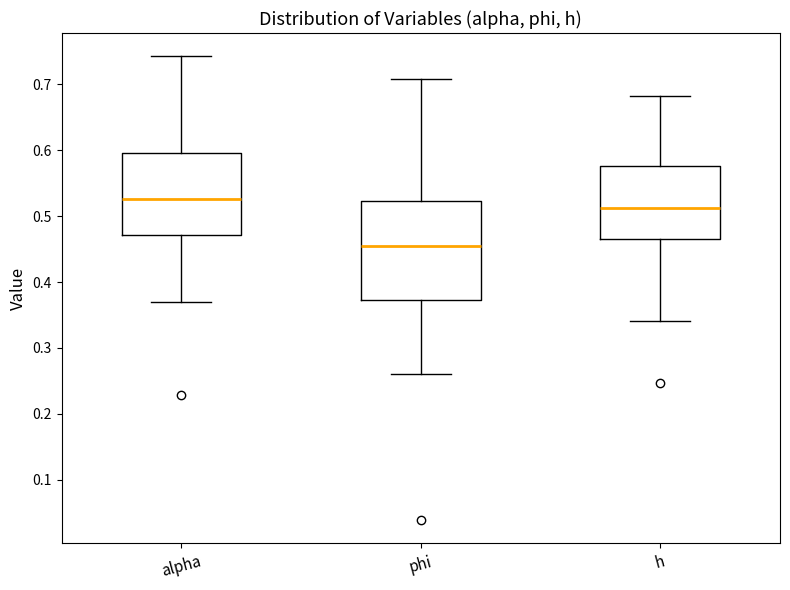

Reading left to right, transcribe this box plot: for each box, give where its median line is, the range the box spans, and where its two whiskers end, as read against the y-axis. The values are not printed on the chart, so give them approximately, as read against the axis.

alpha: median 0.53, box 0.47 to 0.60, whiskers 0.37 to 0.74
phi: median 0.46, box 0.37 to 0.52, whiskers 0.26 to 0.71
h: median 0.51, box 0.47 to 0.58, whiskers 0.34 to 0.68